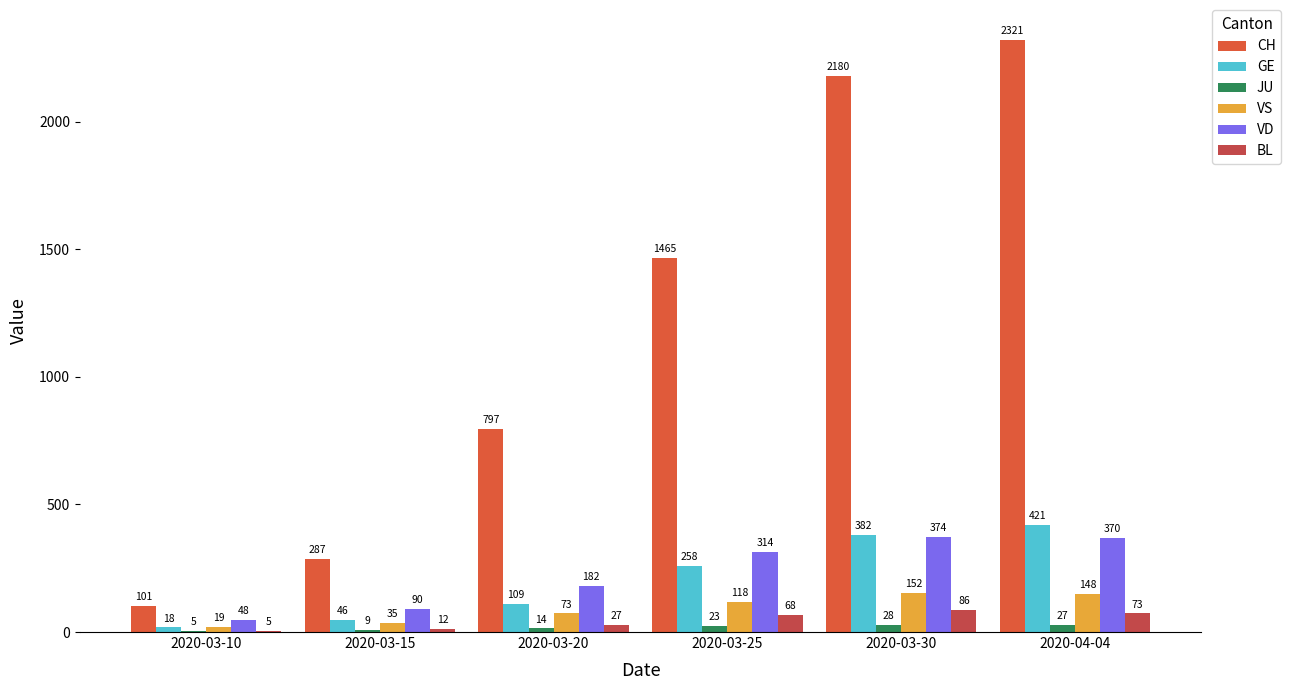

How many groups of bars are there?

6